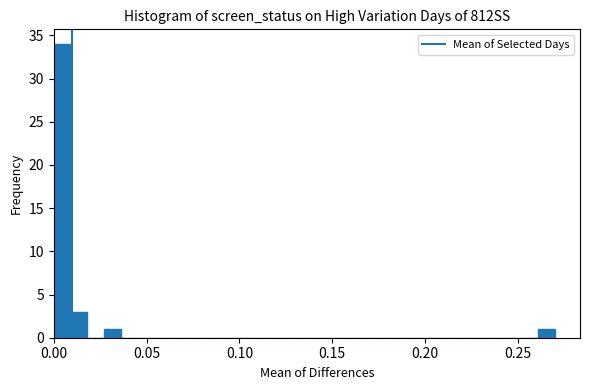

Around what value on the x-axis is the tallest bar? Give the approximate position of its centre, as read against the axis.

0.005